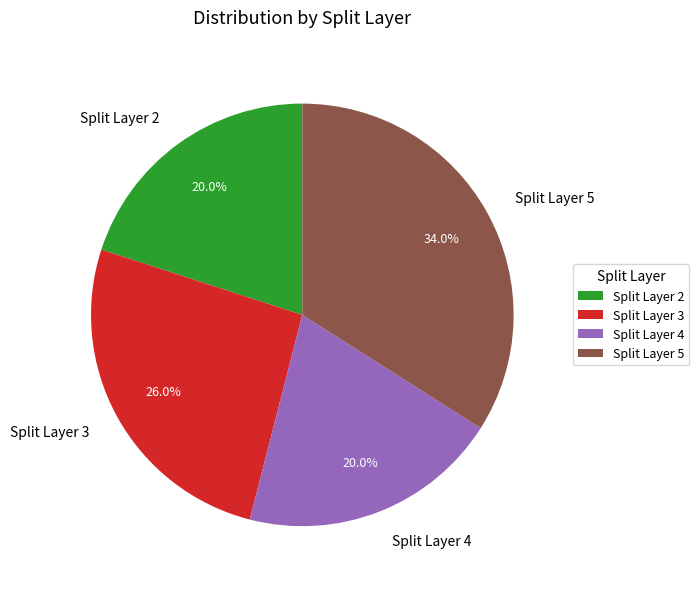

Count the number of slices in the pie.

4